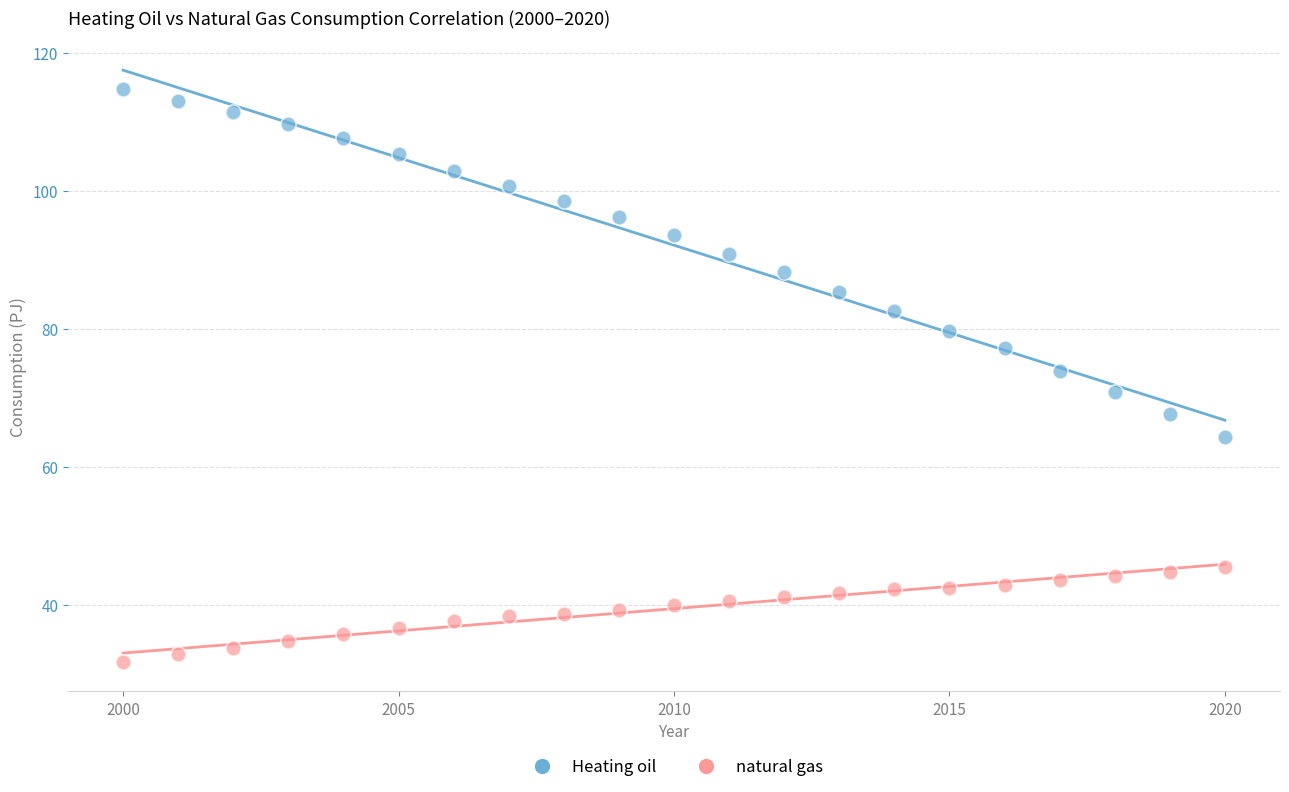

Across all data points, what is the range of Y values (max minus min)?

83.0